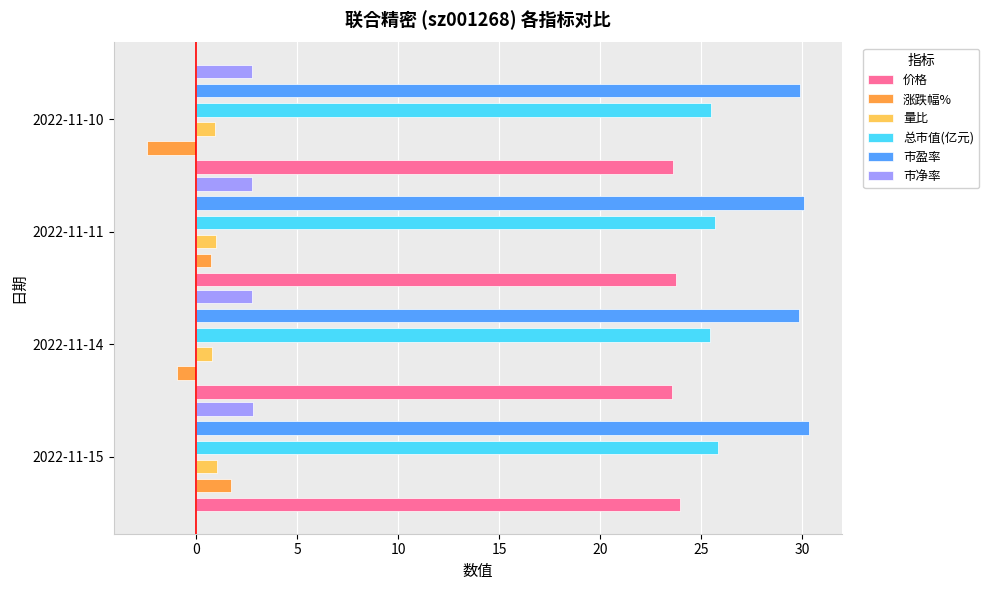

Is the value of 价格 at 2022-11-10 greater than the value of 涨跌幅% at 2022-11-14?

Yes